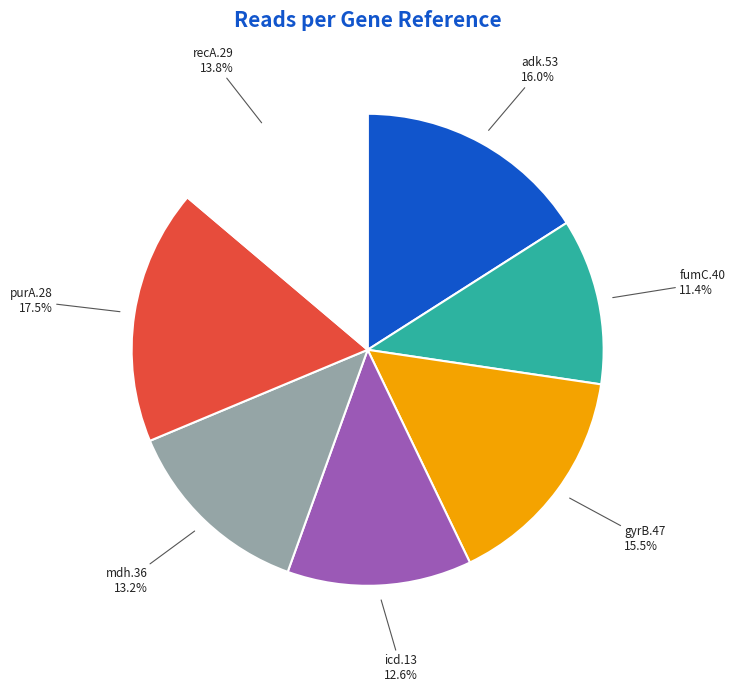

Is there a majority slice in this chart?

No